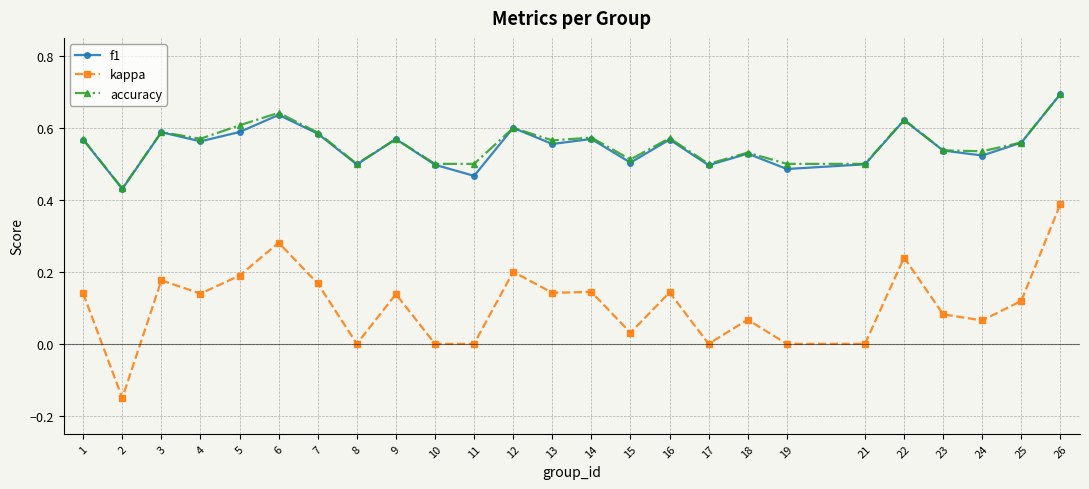

Between 12 and 26, which series saw the biggest shift?

kappa